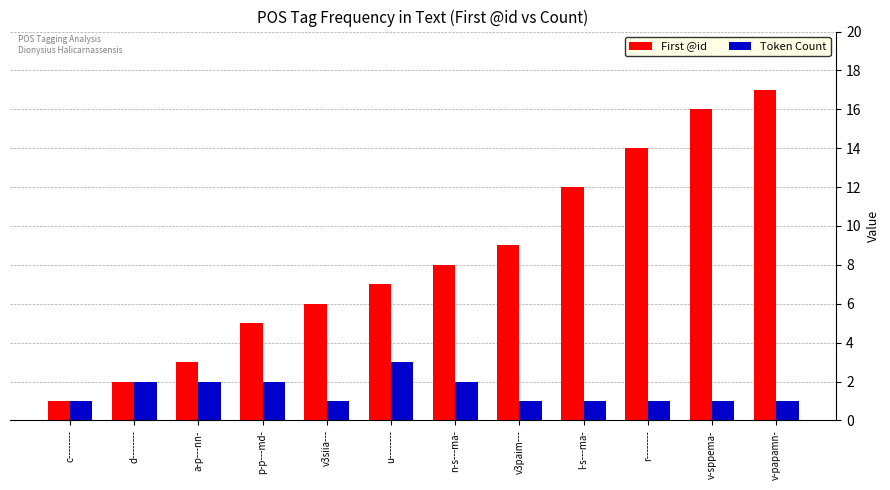

What is the label of the 1st bar from the left?

c--------